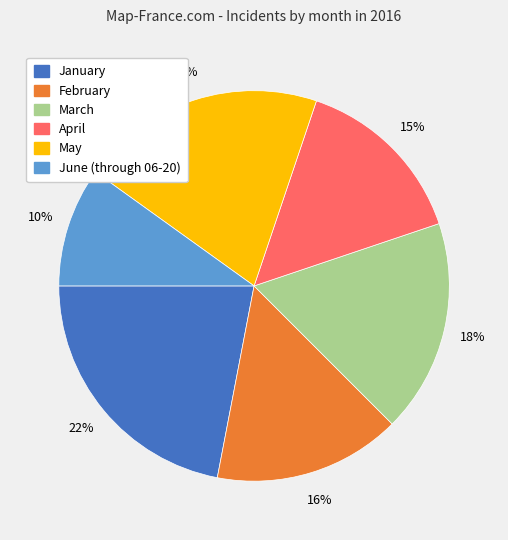

Is the sum of January and April greater than half?

No